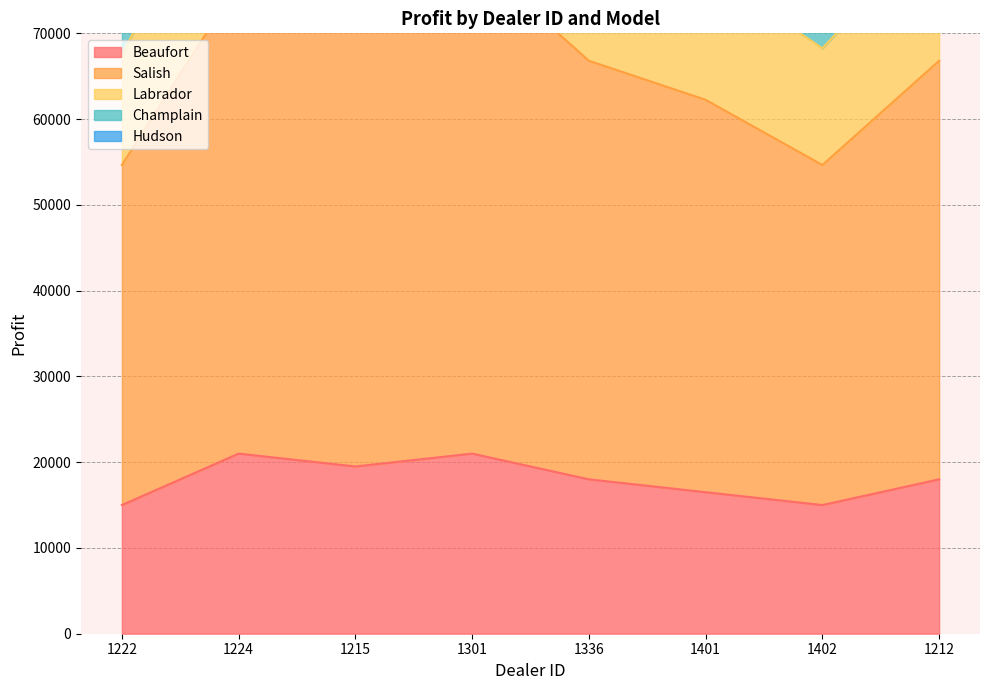

What value does the Labrador series have at 1401?

100150